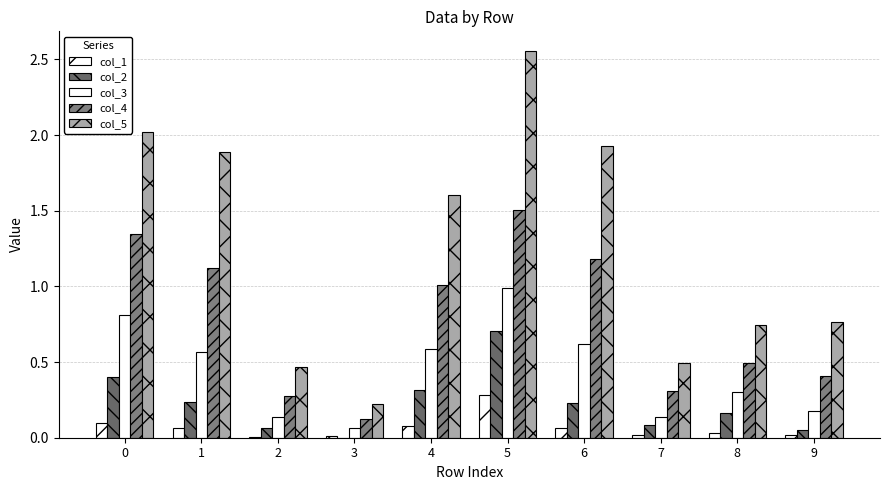

Are the bars grouped side by side (vs. stacked)?

Yes